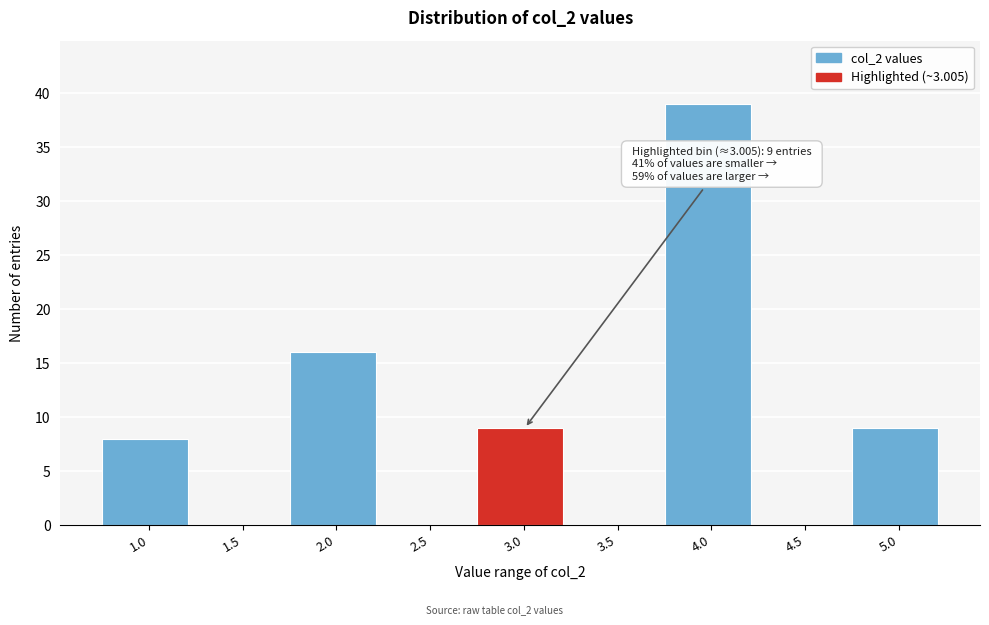

Reading left to right, transcribe all the data shown in this chart.

1.0=8	1.5=0	2.0=16	2.5=0	3.0=9	3.5=0	4.0=39	4.5=0	5.0=9